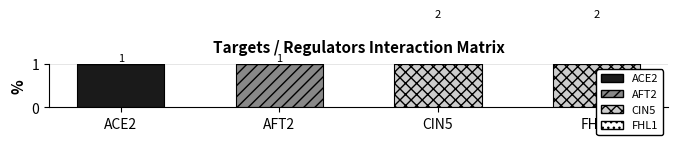

The value of AFT2 at FHL1 is -1. True or false?

False